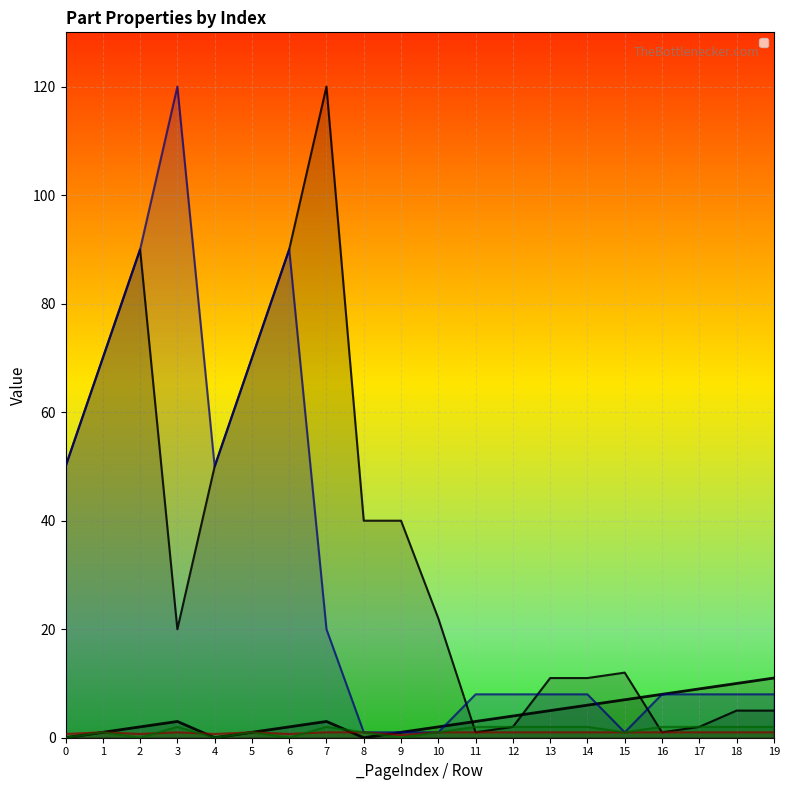

What is the difference between the maximum and minimum values in the _SizeX       series?

119.0